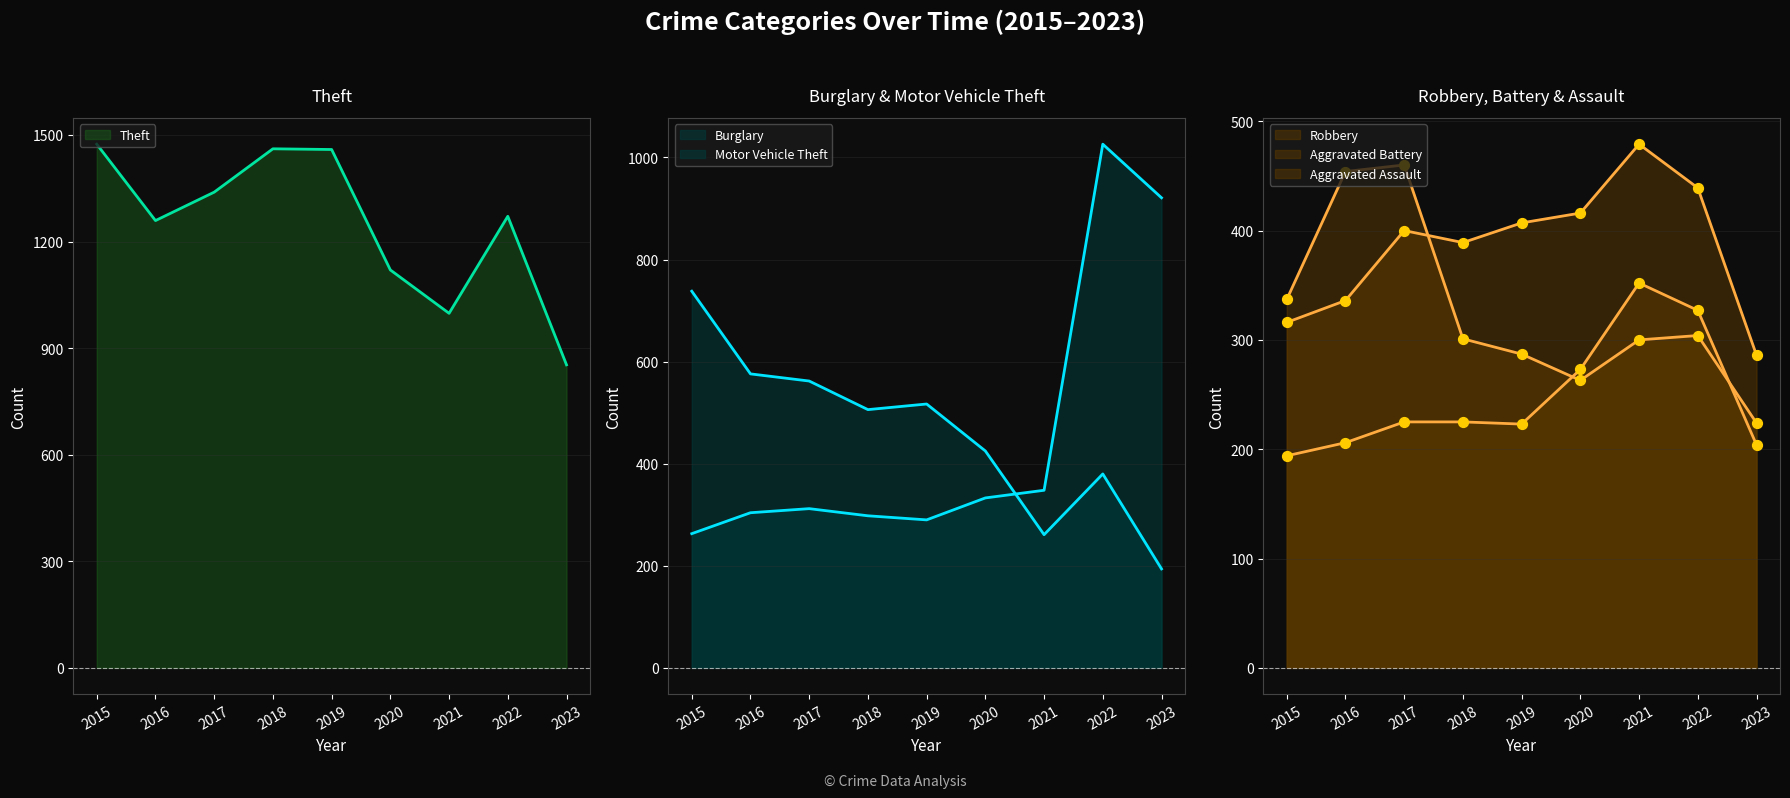

Which series contains the lowest Y value?

Burglary